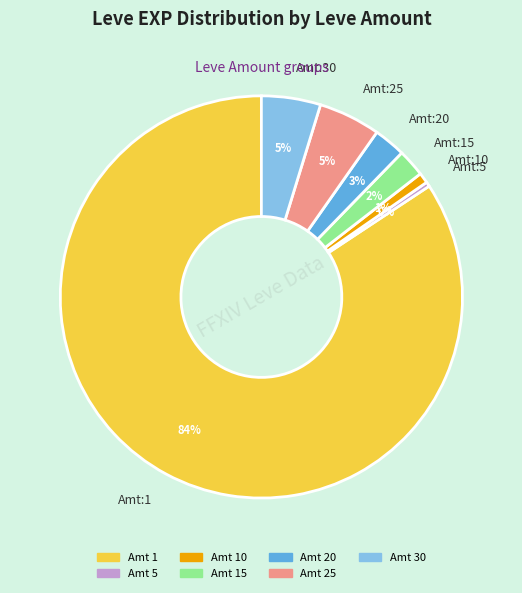

Which category has the biggest portion of the pie?

Amt:1